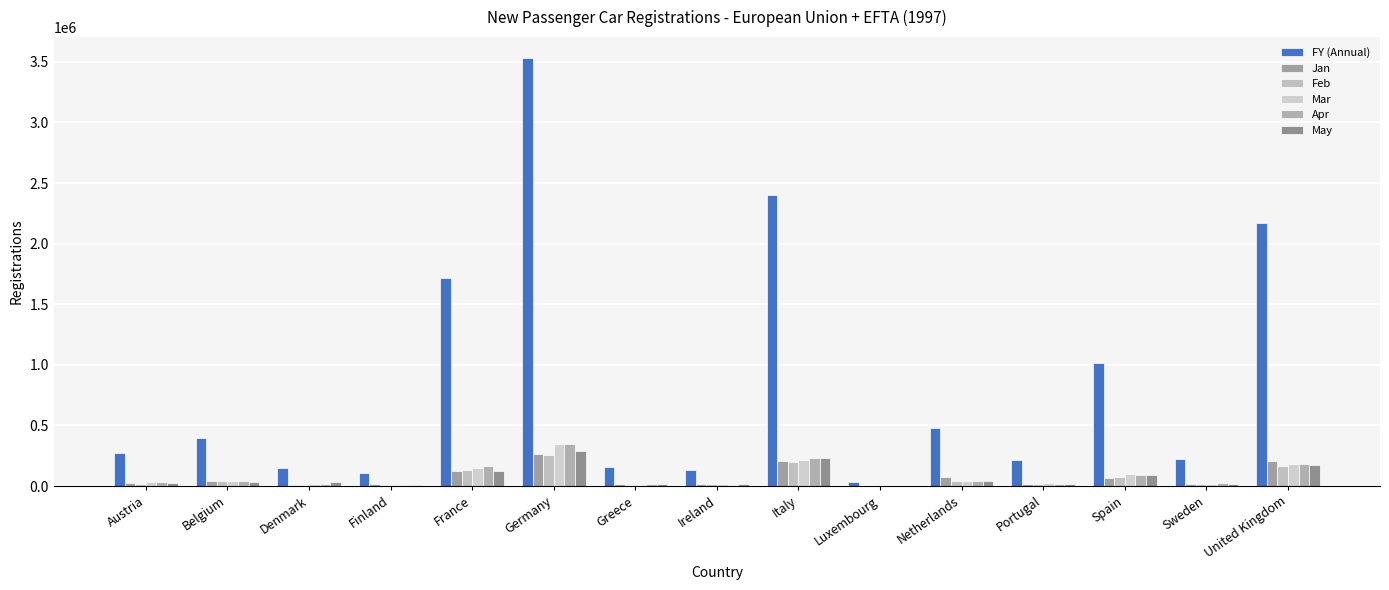

What value does the FY (Annual) series have at Spain, to the nearest 50?

1016400